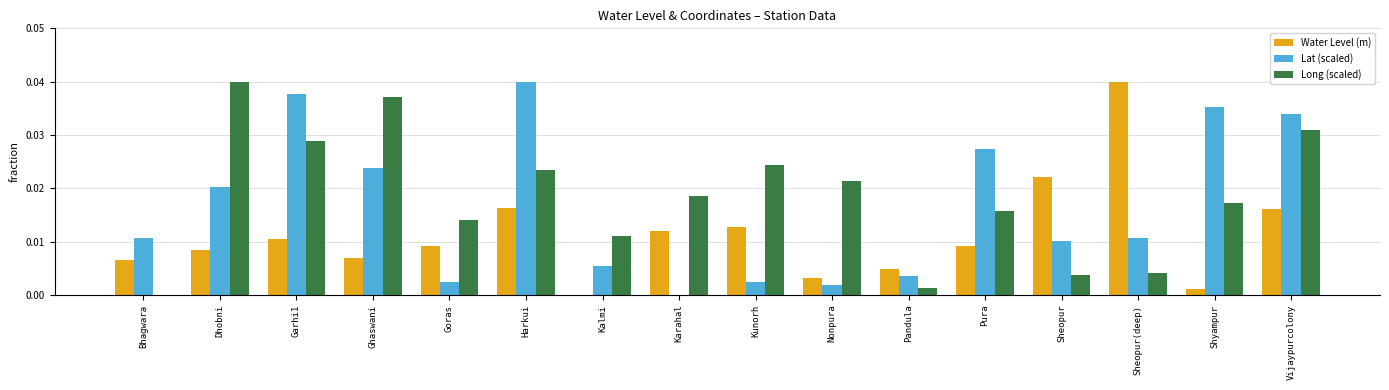

At which label does Water Level (m) reach its peak?

Sheopur(deep)